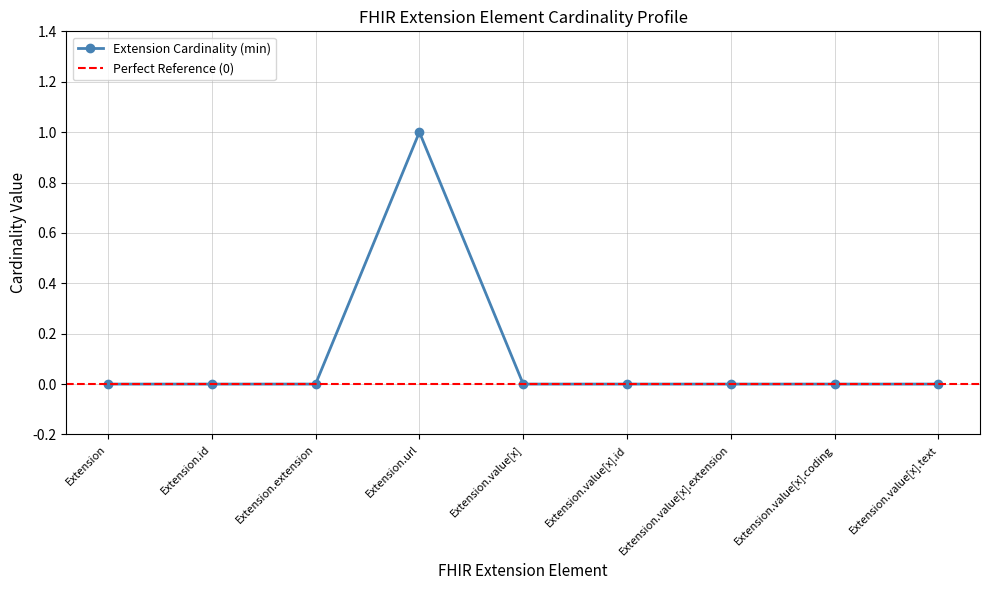

List the labels in order of value, largest first.

Extension.url, Extension, Extension.id, Extension.extension, Extension.value[x], Extension.value[x].id, Extension.value[x].extension, Extension.value[x].coding, Extension.value[x].text